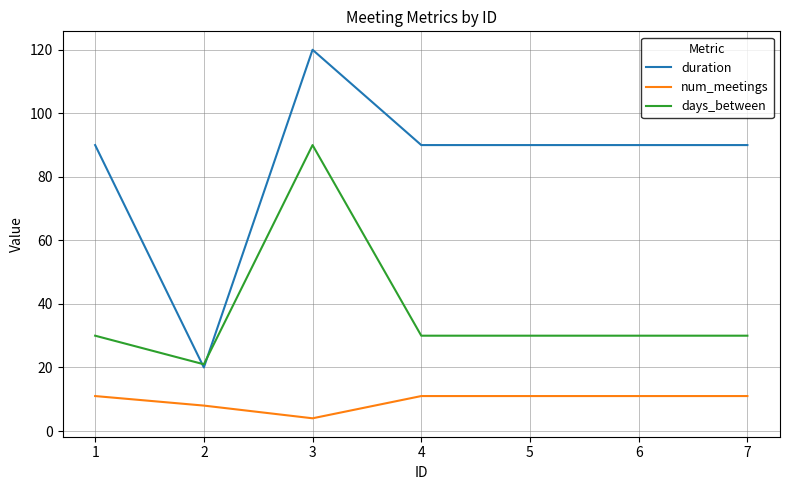

At how many categories does at least one series exceed 19?

7